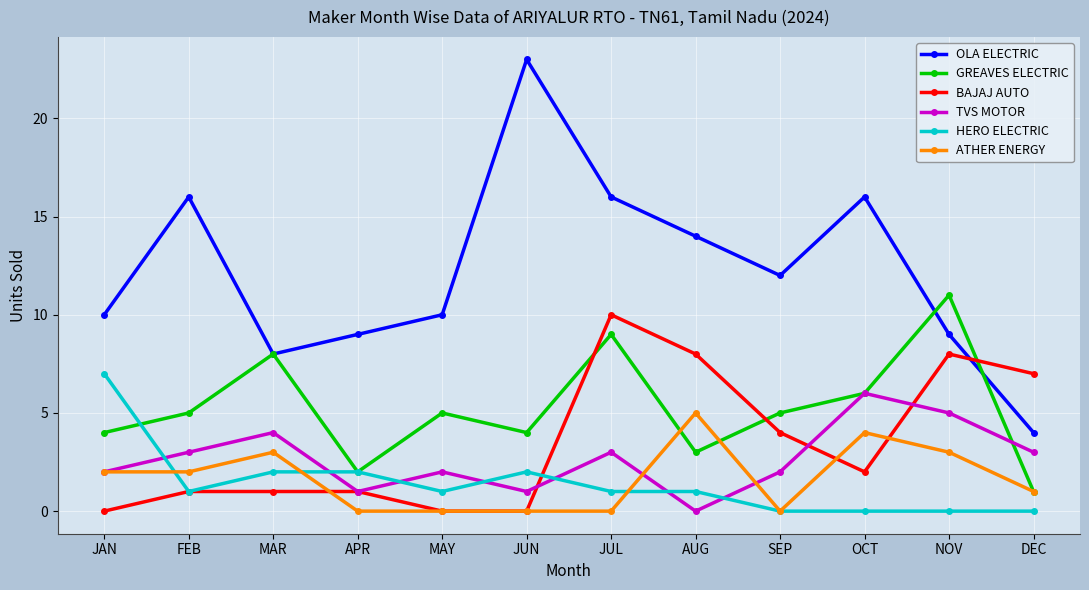

Where is the first local minimum for HERO ELECTRIC?

FEB